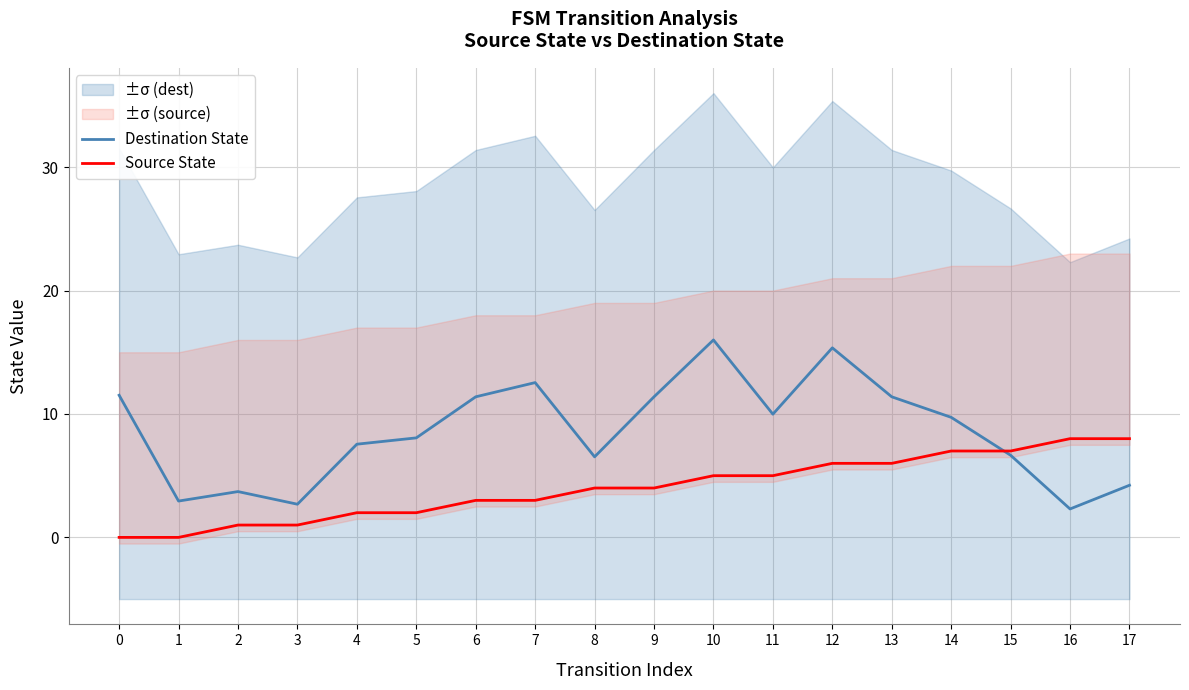

Reading right to left, what are all the values shown in this chart?

Destination State: 17=4.2	16=2.3	15=6.7	14=9.7	13=11.4	12=15.4	11=10.0	10=16.0	9=11.4	8=6.5	7=12.5	6=11.4	5=8.1	4=7.6	3=2.7	2=3.7	1=2.9	0=11.5
Source State: 17=8.0	16=8.0	15=7.0	14=7.0	13=6.0	12=6.0	11=5.0	10=5.0	9=4.0	8=4.0	7=3.0	6=3.0	5=2.0	4=2.0	3=1.0	2=1.0	1=0.0	0=0.0